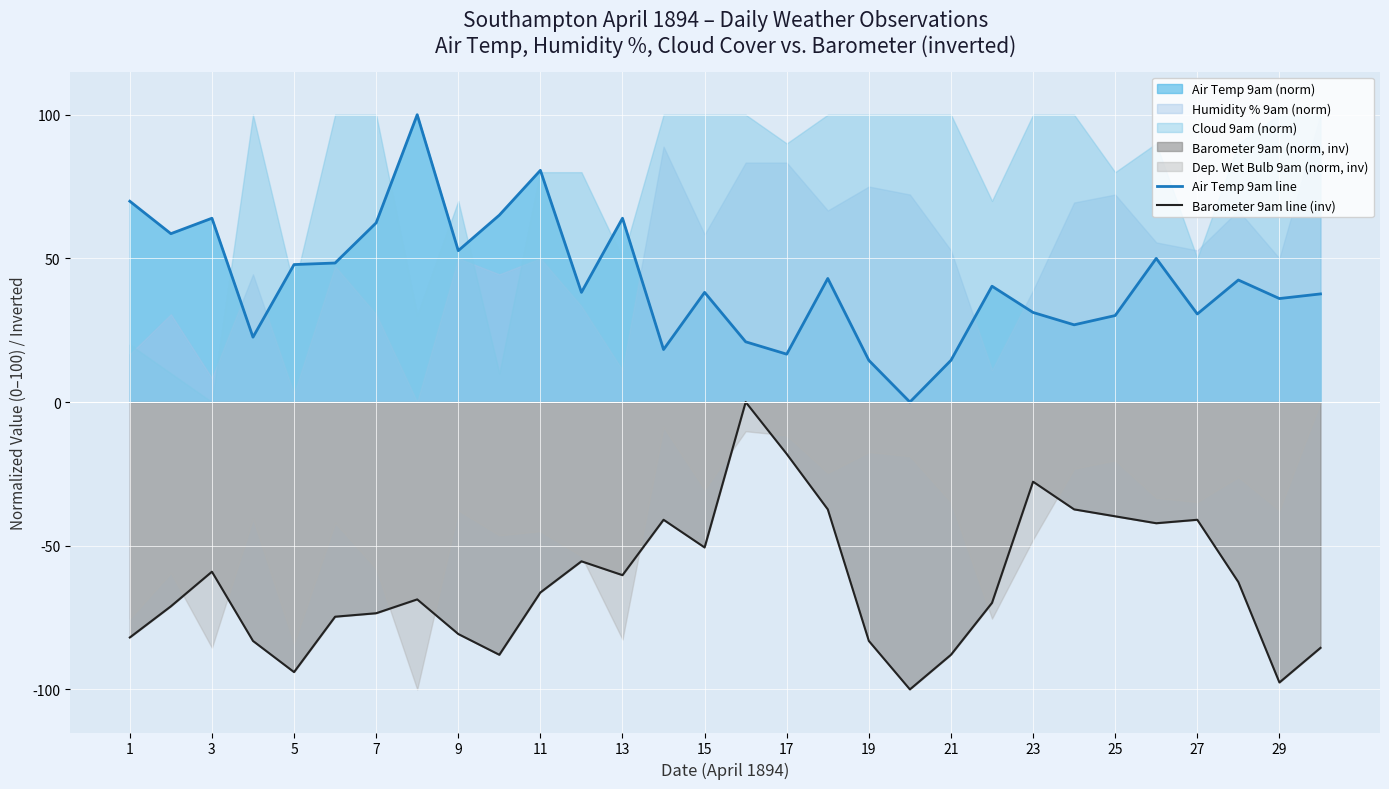

True or false: Barometer 9am line (inv) and Air Temp 9am line cross at least once.

False